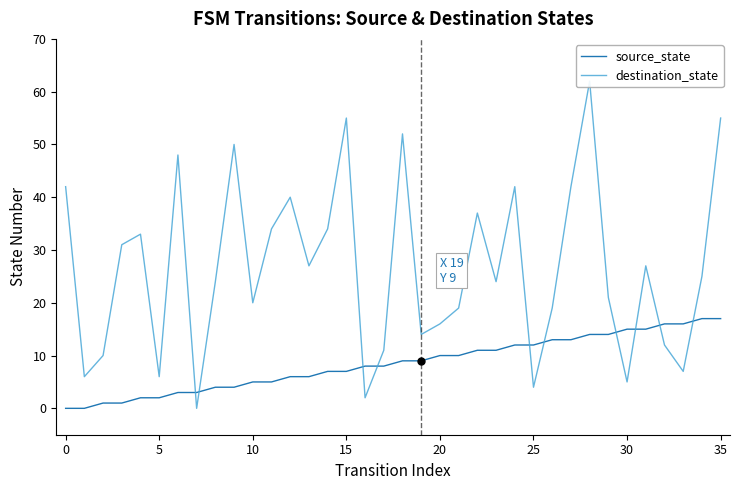

What is the difference between the maximum and second lowest values in the source_state series?

17